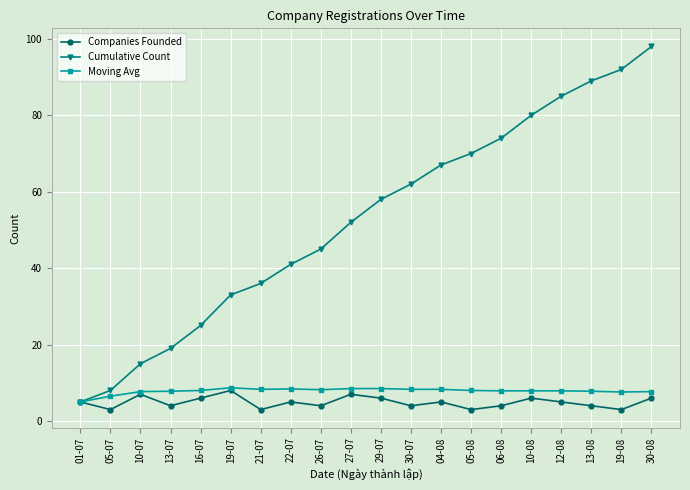

The value of Cumulative Count at 19-08 is 92.0. True or false?

True